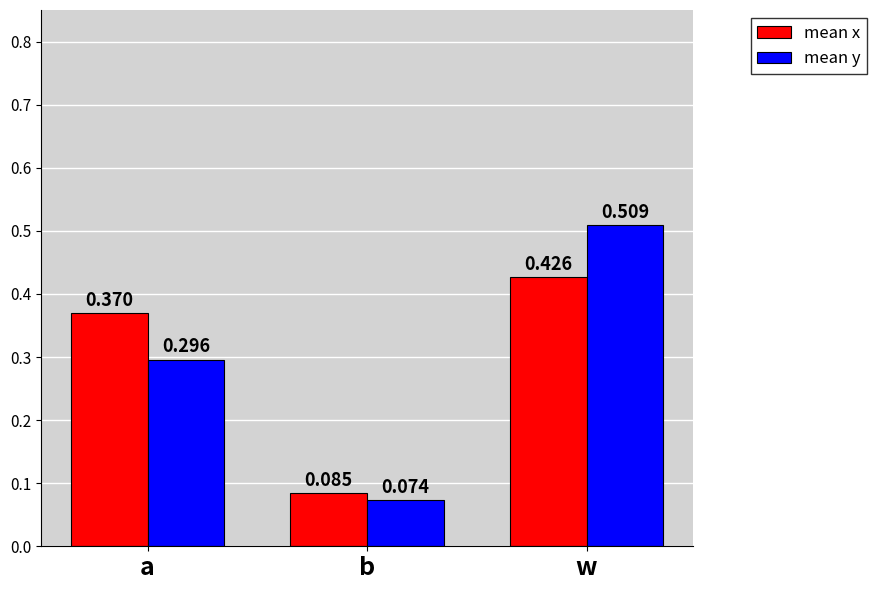

At which label does mean y reach its peak?

w